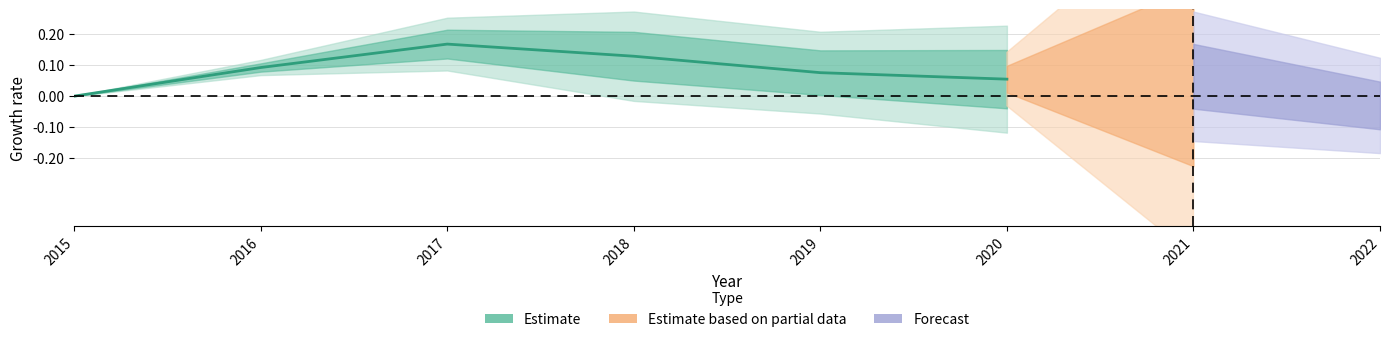

How many distinct data groups are displayed?

1